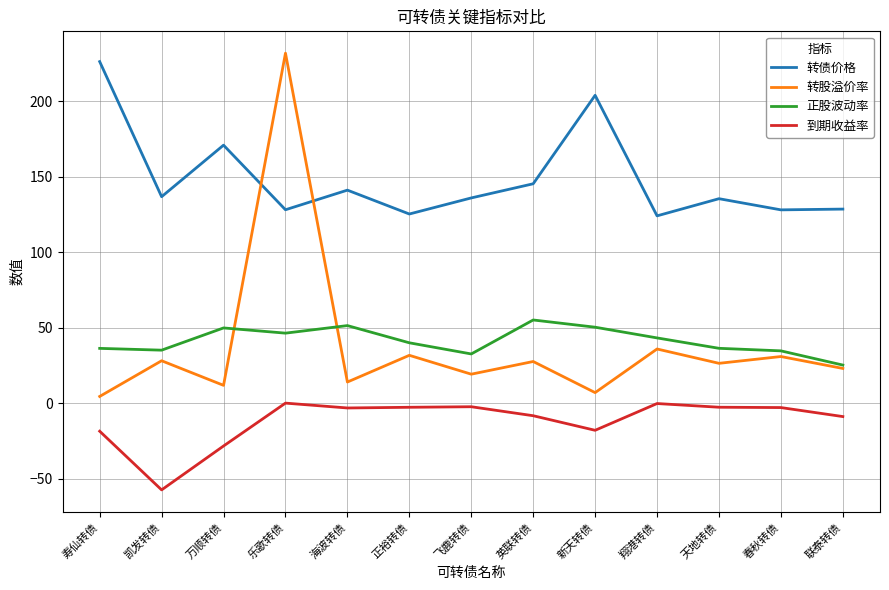

At 乐歌转债, list the series in order from largest to smallest.

转股溢价率, 转债价格, 正股波动率, 到期收益率